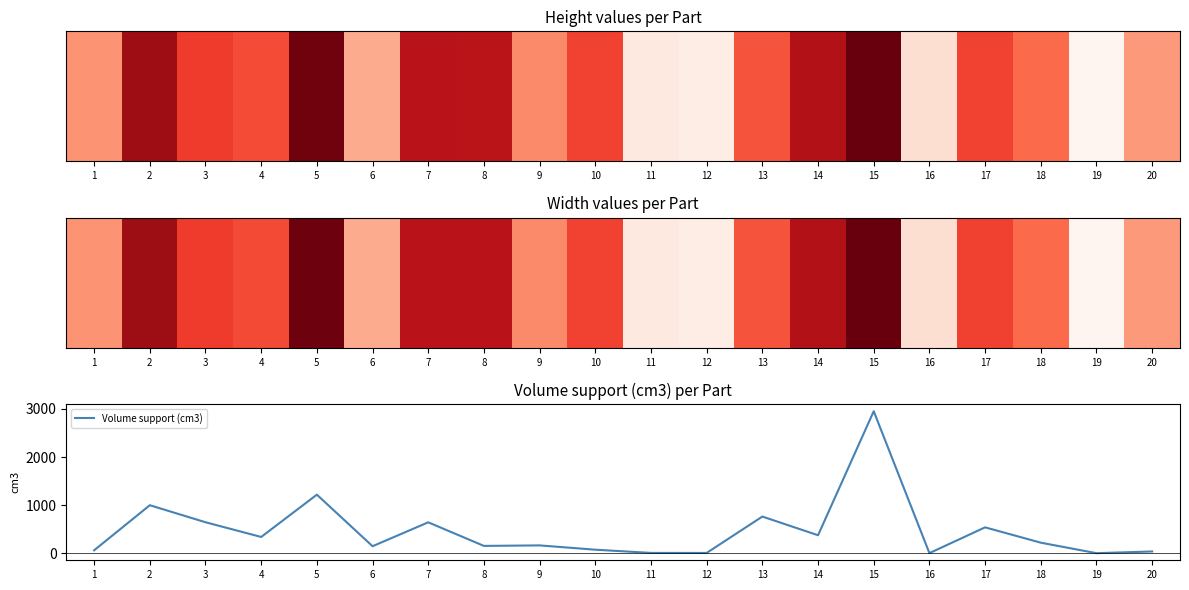

What is the difference between the values at 9 and 3?

481.6